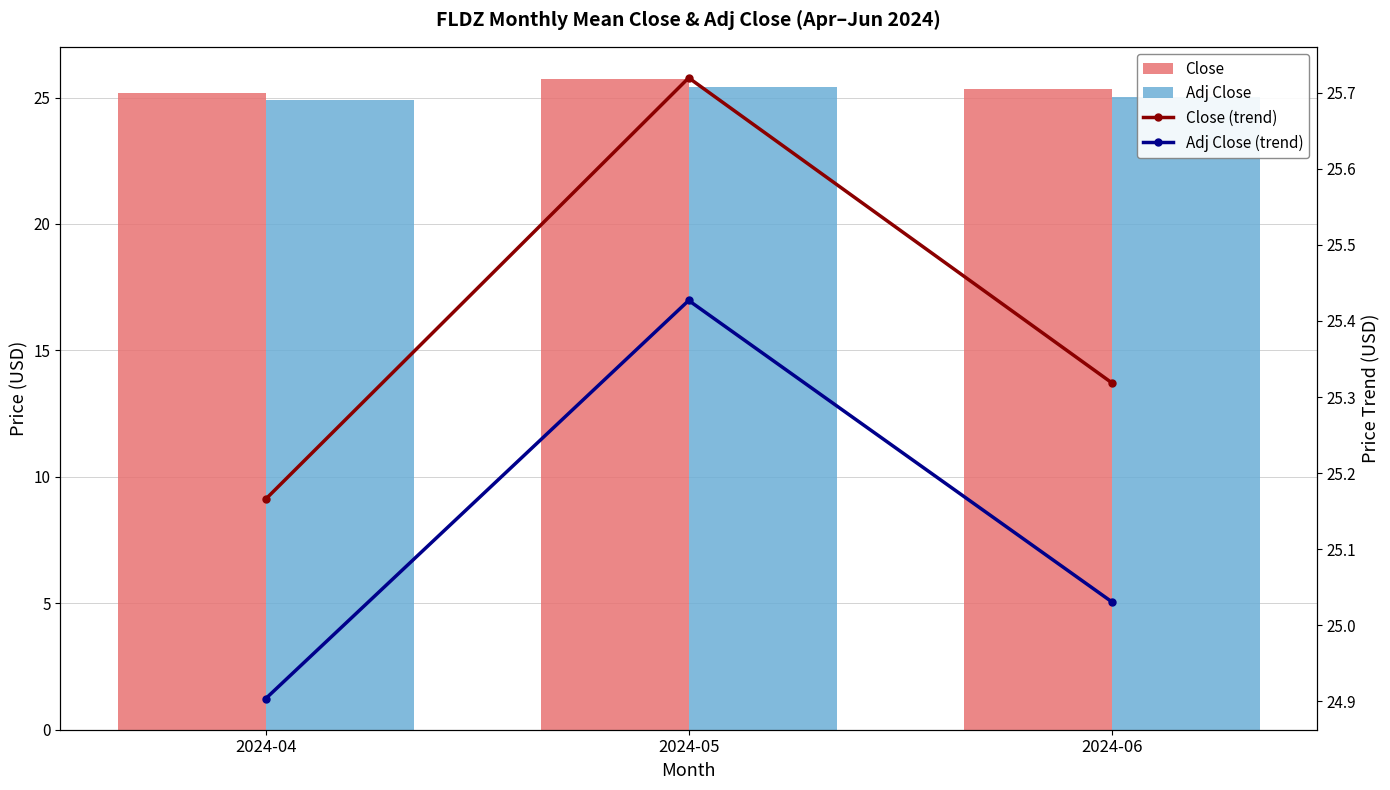

Which series has the largest total across all categories?

Close